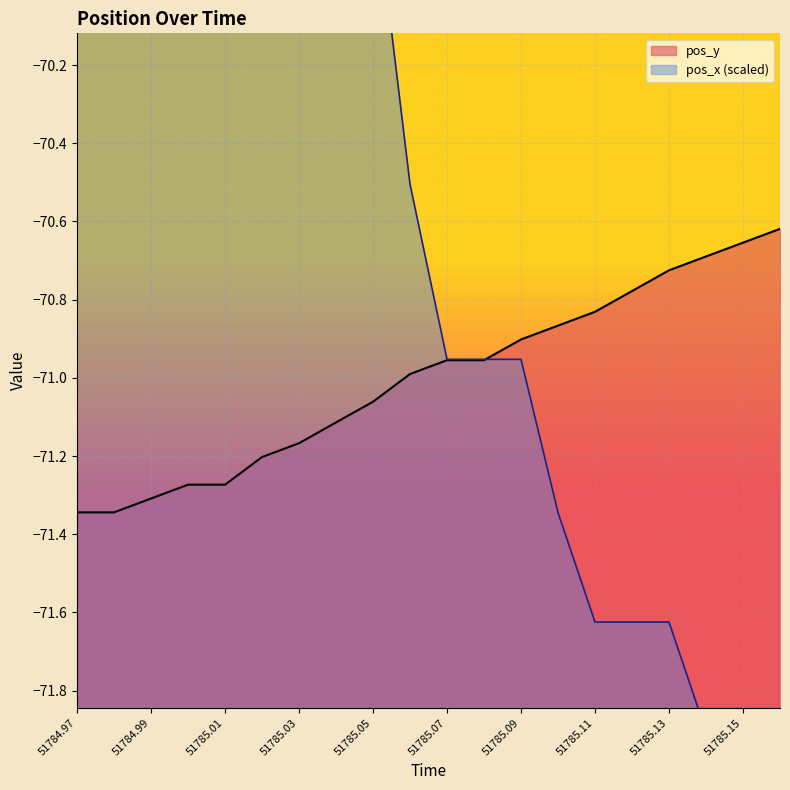

What is the difference between the maximum and minimum values in the pos_x series?

4.3